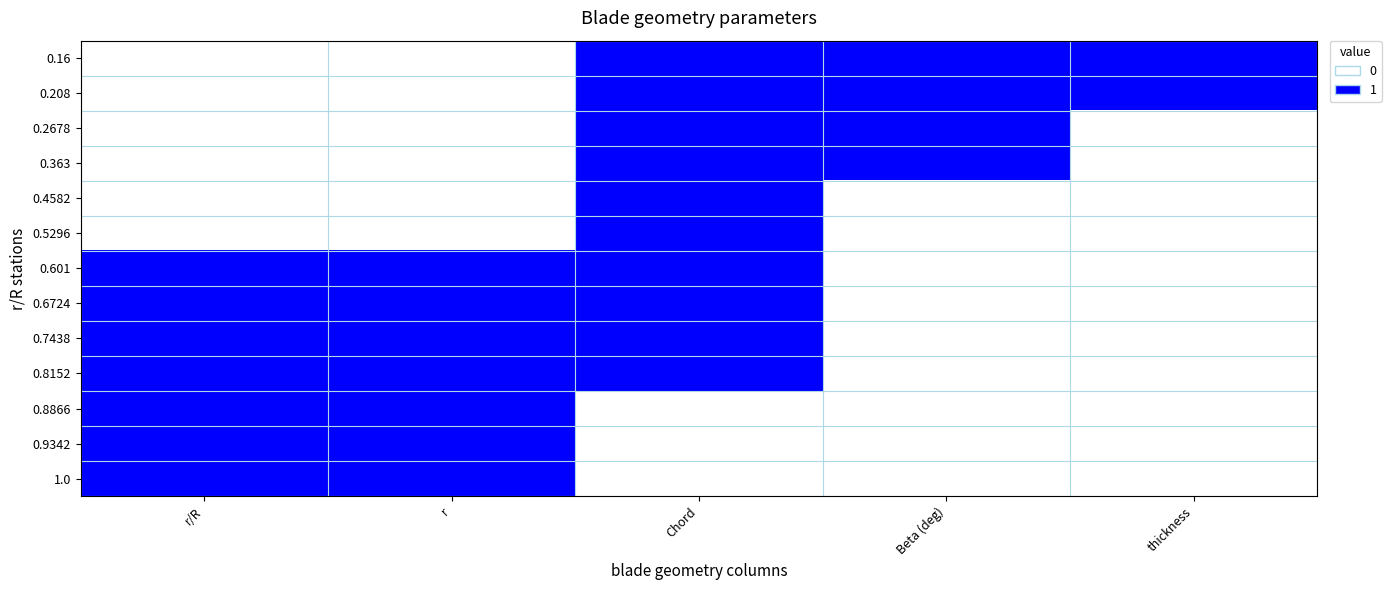

What is the greatest value displayed?

1